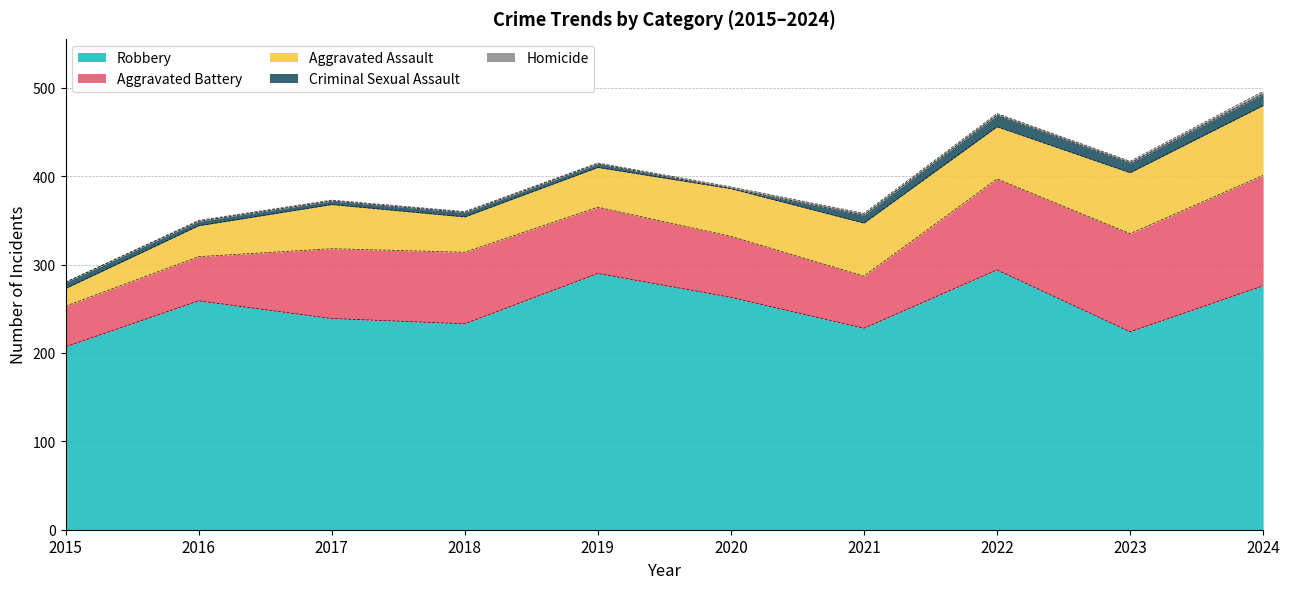

Which series changed the most between 2015 and 2024?

Aggravated Battery